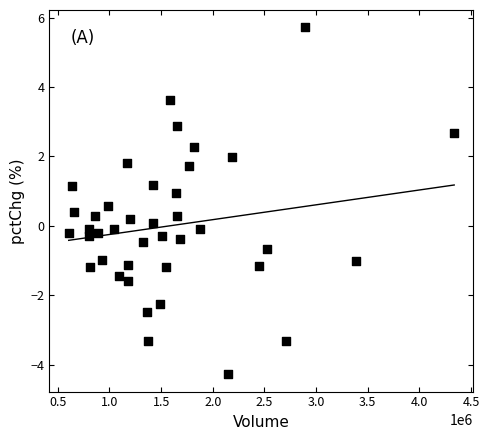

What is the range of Y values (max minus min)?

10.0